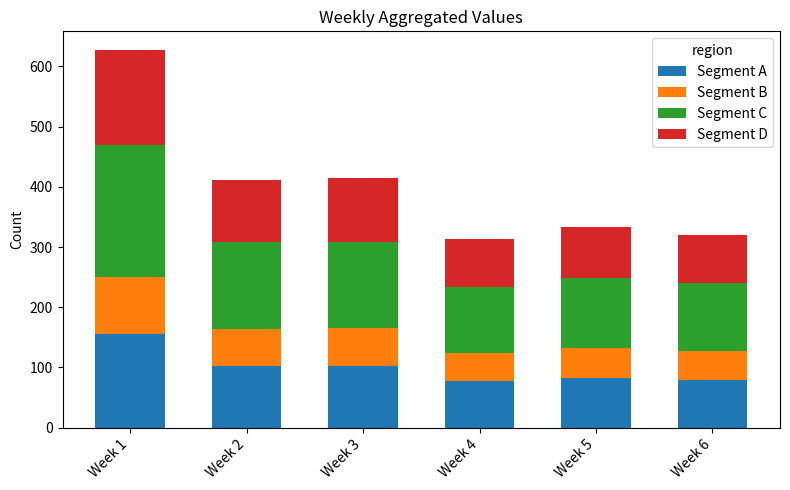

What is the minimum value for Segment A?

78